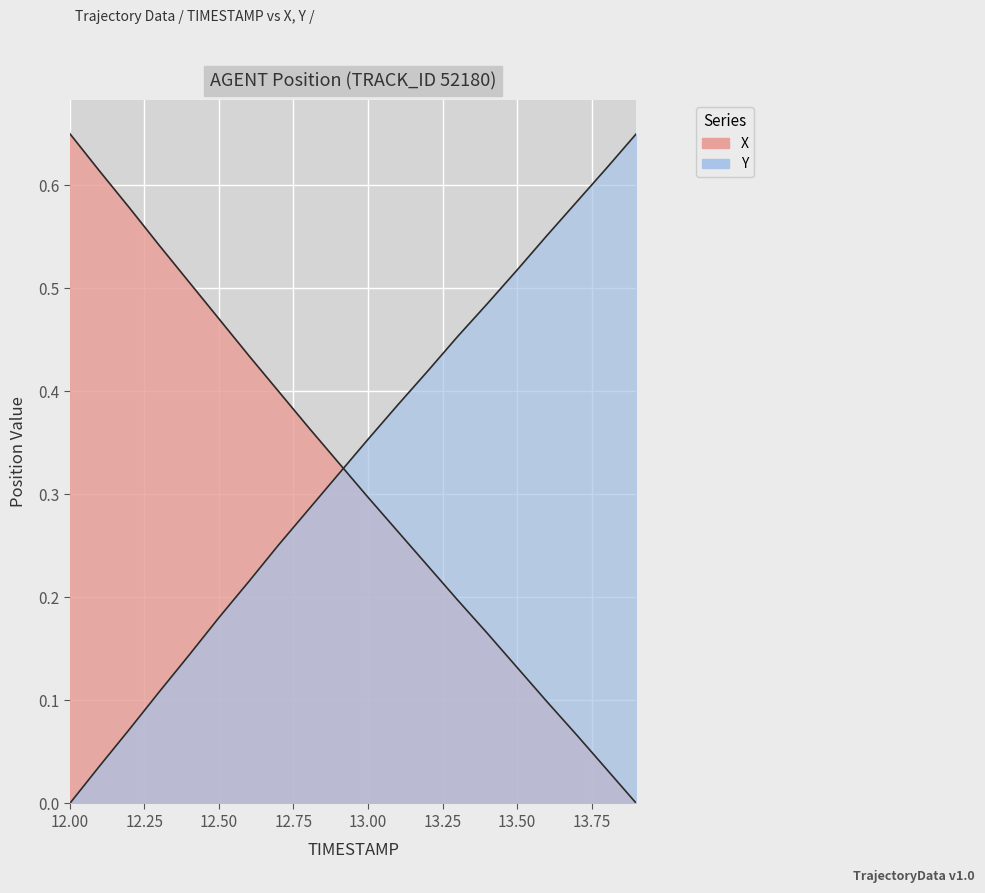

True or false: Y has a value of 0.4 at 13.0.

True